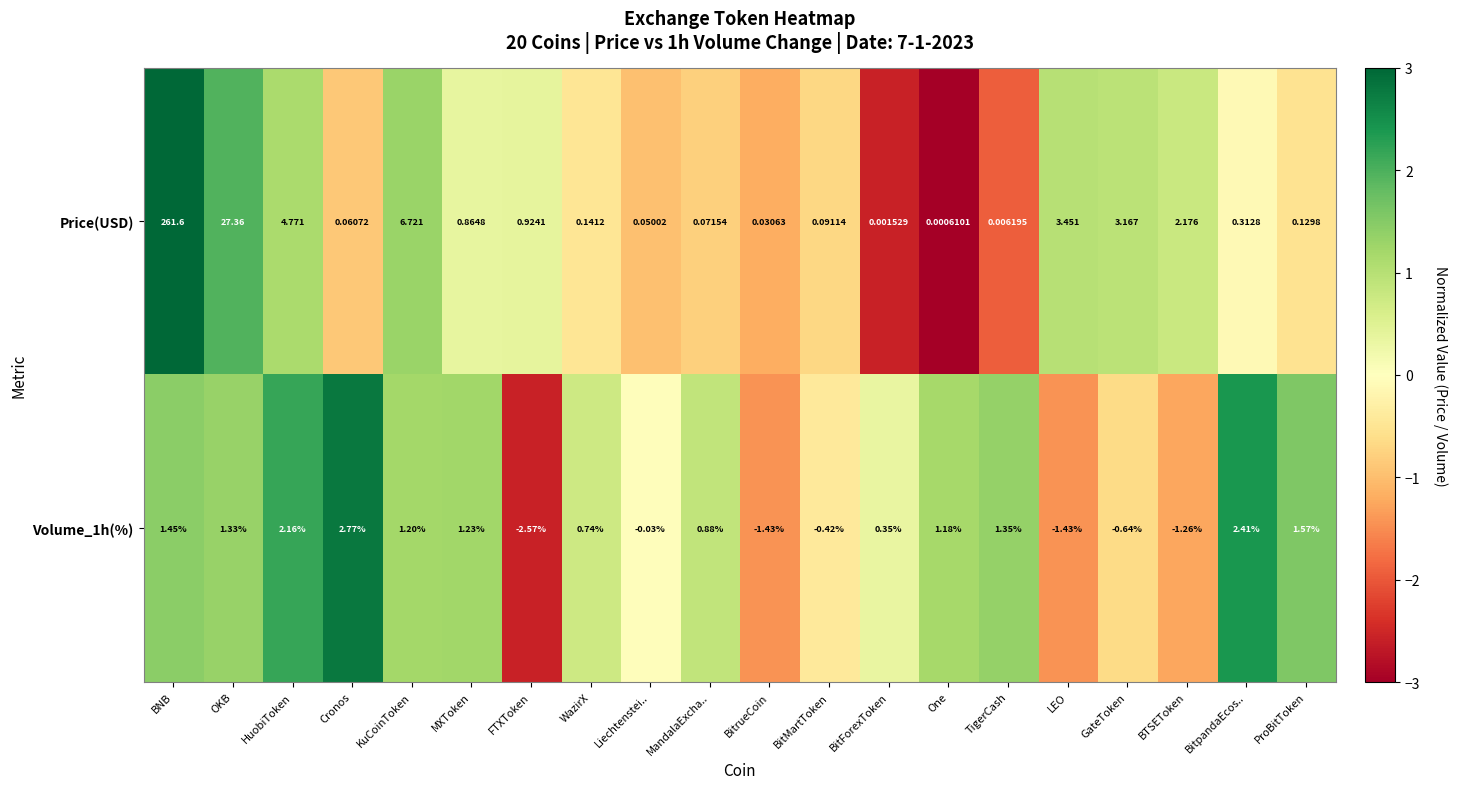

Rank the categories by Price(USD) value from lowest to highest.

One, BitForexToken, TigerCash, BitrueCoin, Liechtenstei.., Cronos, MandalaExcha.., BitMartToken, ProBitToken, WazirX, BitpandaEcos.., MXToken, FTXToken, BTSEToken, GateToken, LEO, HuobiToken, KuCoinToken, OKB, BNB